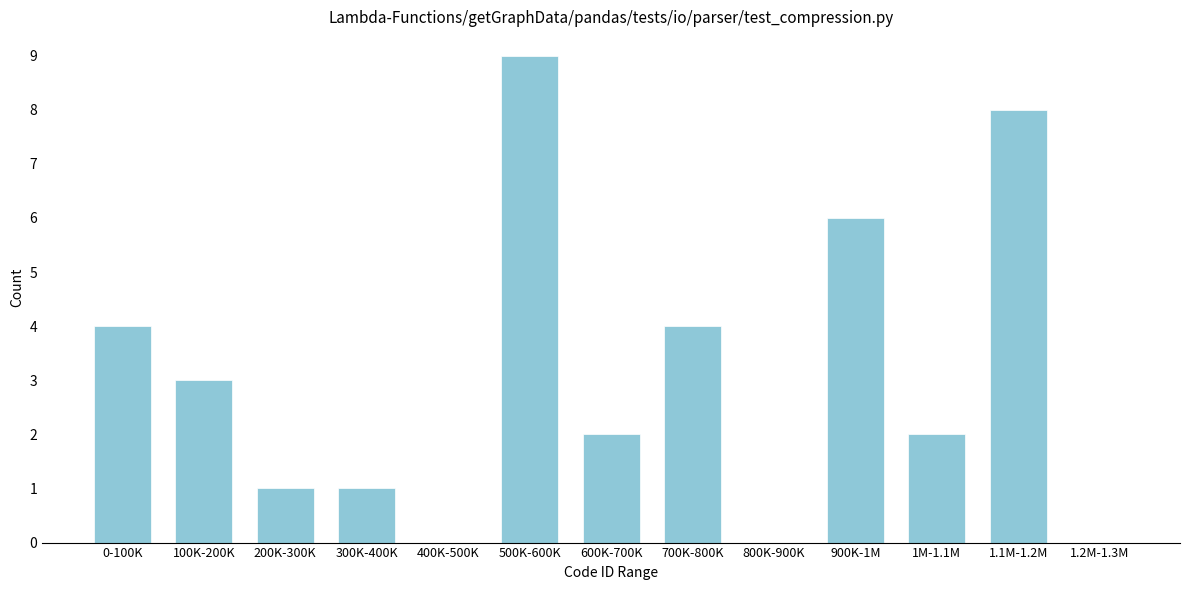

Reading left to right, list all the values displayed in this chart.

0-100K=4	100K-200K=3	200K-300K=1	300K-400K=1	400K-500K=0	500K-600K=9	600K-700K=2	700K-800K=4	800K-900K=0	900K-1M=6	1M-1.1M=2	1.1M-1.2M=8	1.2M-1.3M=0